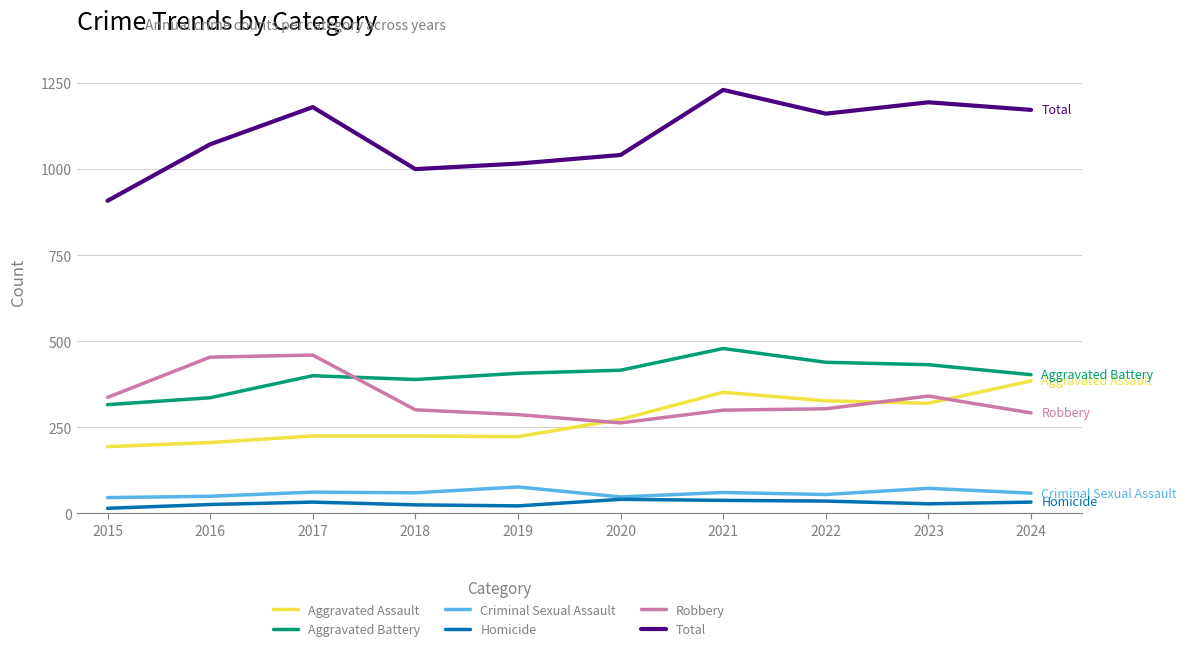

What is the difference between the maximum and second lowest values in the Homicide series?

19